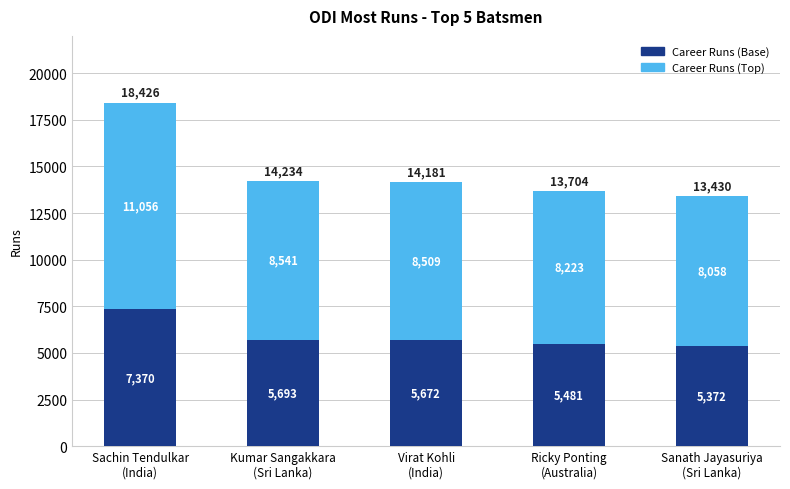

Where is Career Runs (Base) nearest to the value 6371?

Kumar Sangakkara
(Sri Lanka)